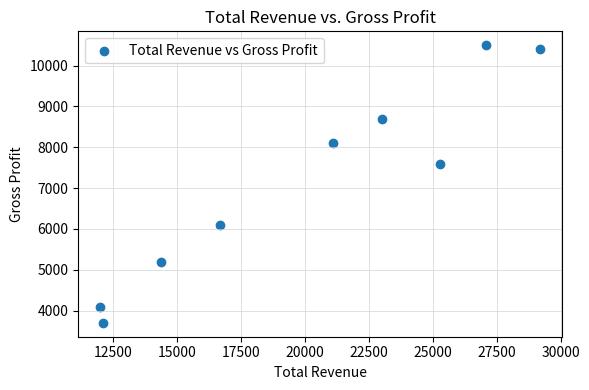

What Y value in the scatter plot is closest to 7100?

7600